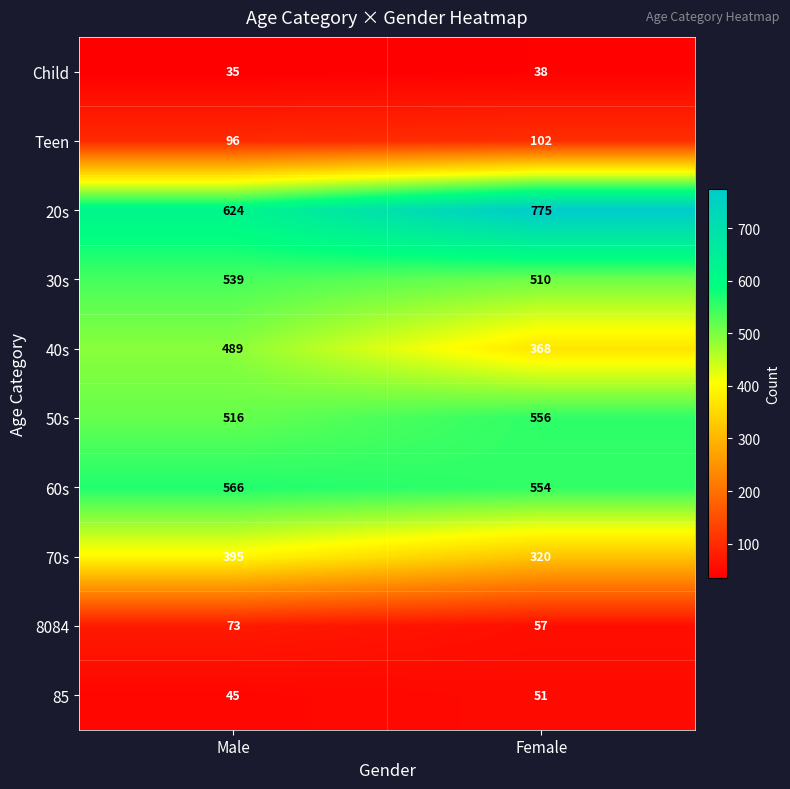

Which series has the largest total across all categories?

20s